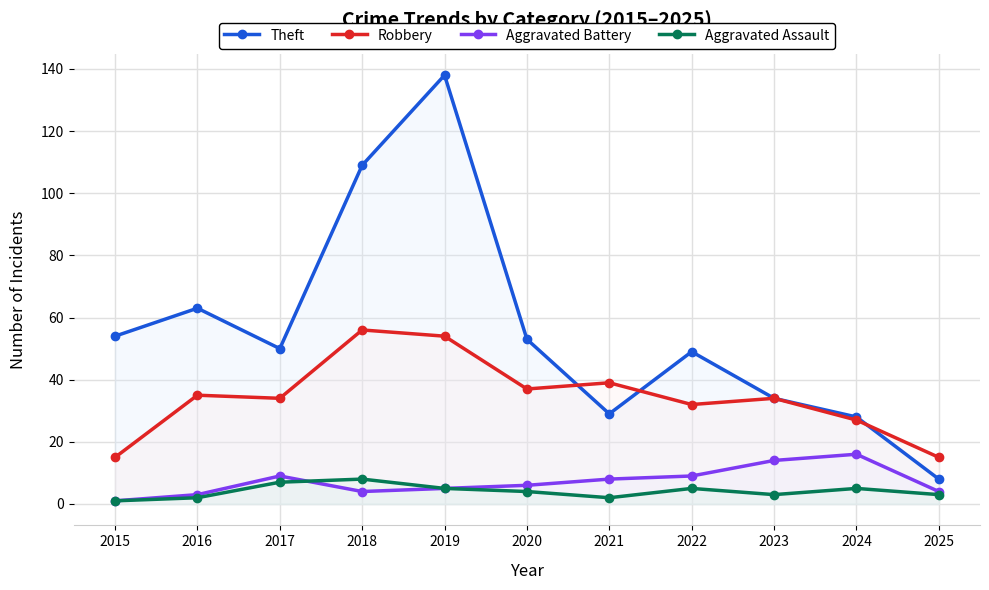

Reading left to right, list all the values displayed in this chart.

Theft: 54	63	50	109	138	53	29	49	34	28	8
Robbery: 15	35	34	56	54	37	39	32	34	27	15
Aggravated Battery: 1	3	9	4	5	6	8	9	14	16	4
Aggravated Assault: 1	2	7	8	5	4	2	5	3	5	3